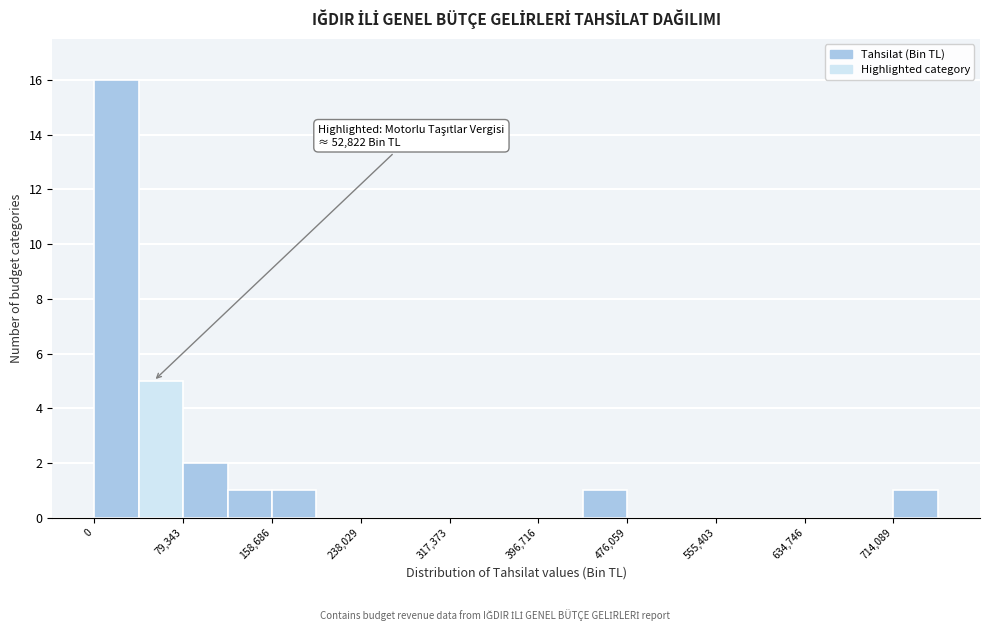

Around what value on the x-axis is the tallest bar? Give the approximate position of its centre, as read against the axis.

20000